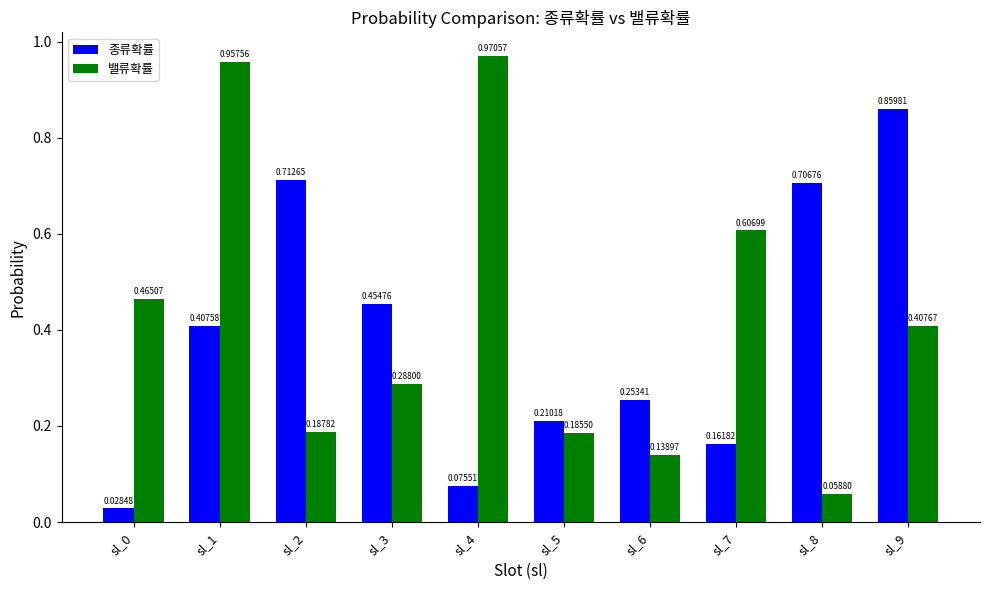

The value of 종류확률 at sl_2 is 1.0. True or false?

False